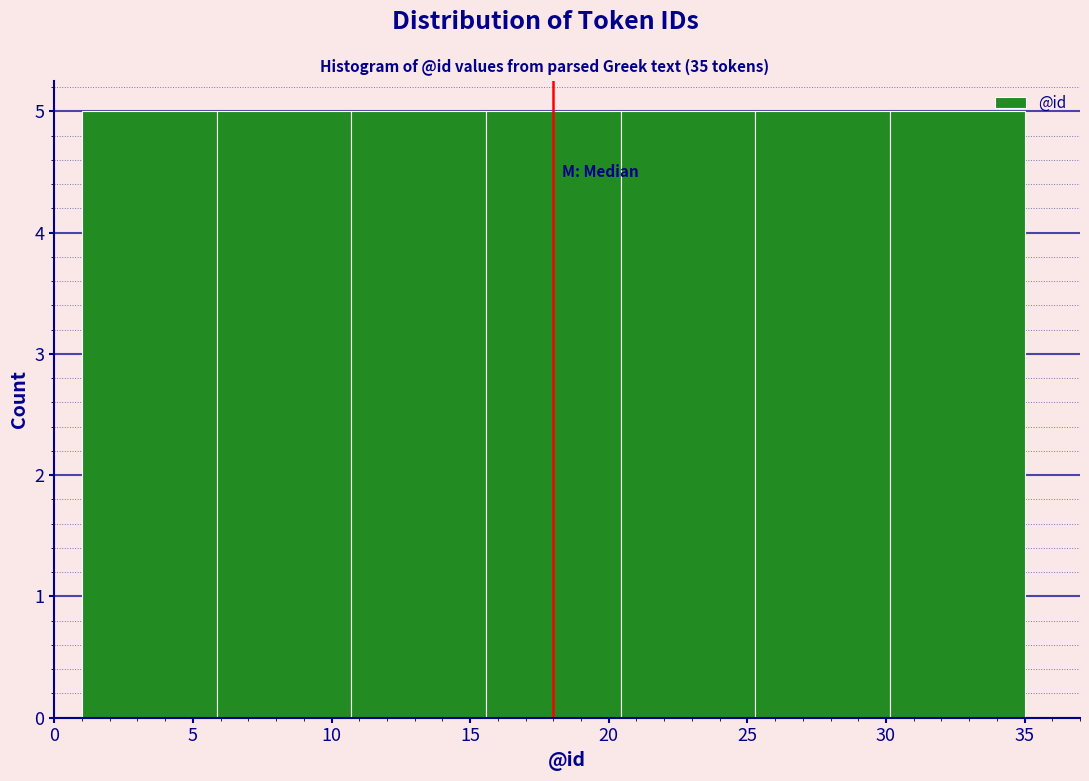

Reading left to right, transcribe this chart: for each bar, give the range it covers on the x-axis and its height. Neither the bar edges nor the heights are printed on the chart, so give them approximately, as read against the axes.

1.0 to 6.0: 5
6.0 to 10.5: 5
10.5 to 15.5: 5
15.5 to 20.5: 5
20.5 to 25.5: 5
25.5 to 30.0: 5
30.0 to 35.0: 5